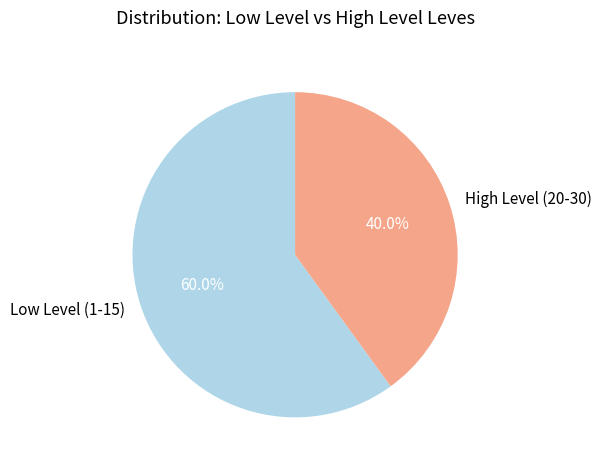

Rank the categories by value from lowest to highest.

High Level (20-30), Low Level (1-15)